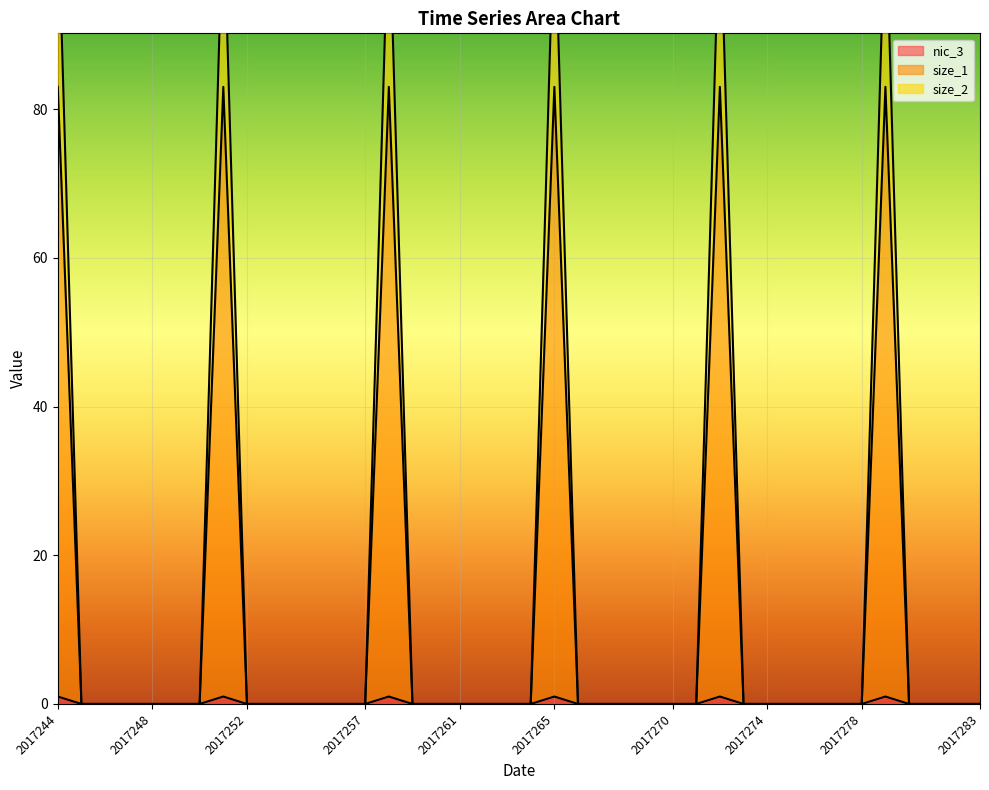

Which category has the highest value across all series?

2017244